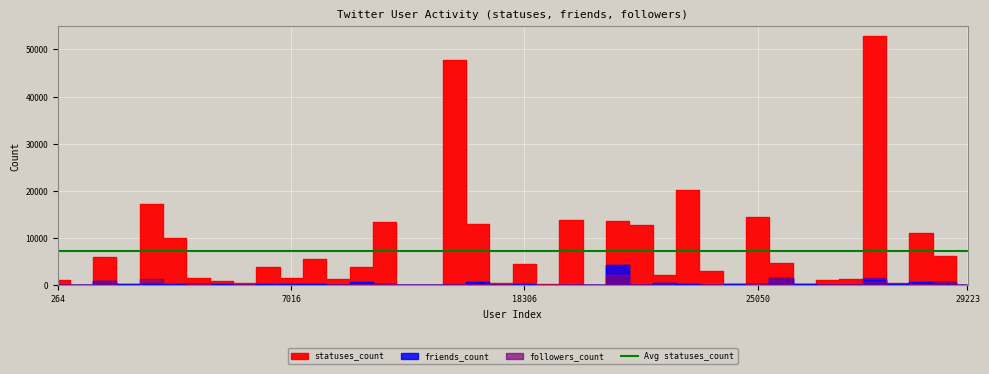

What is the difference between the second highest and minimum values in the followers_count series?

1515